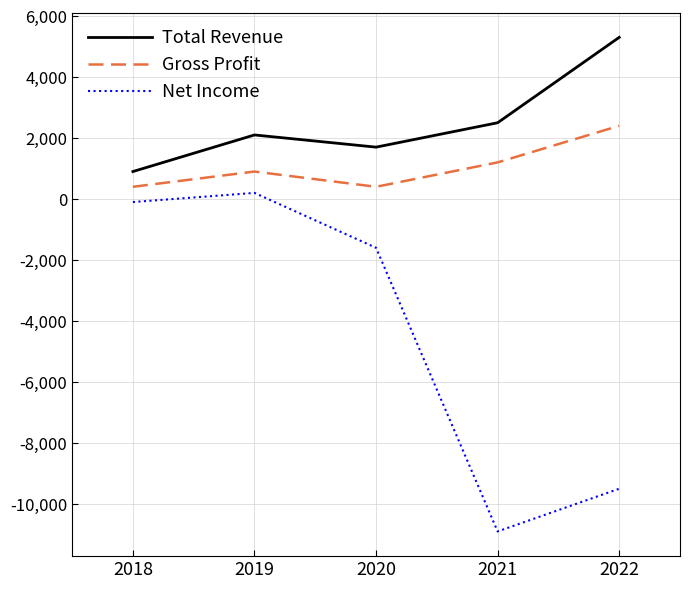

Between 2019 and 2021, which series saw the biggest shift?

Net Income